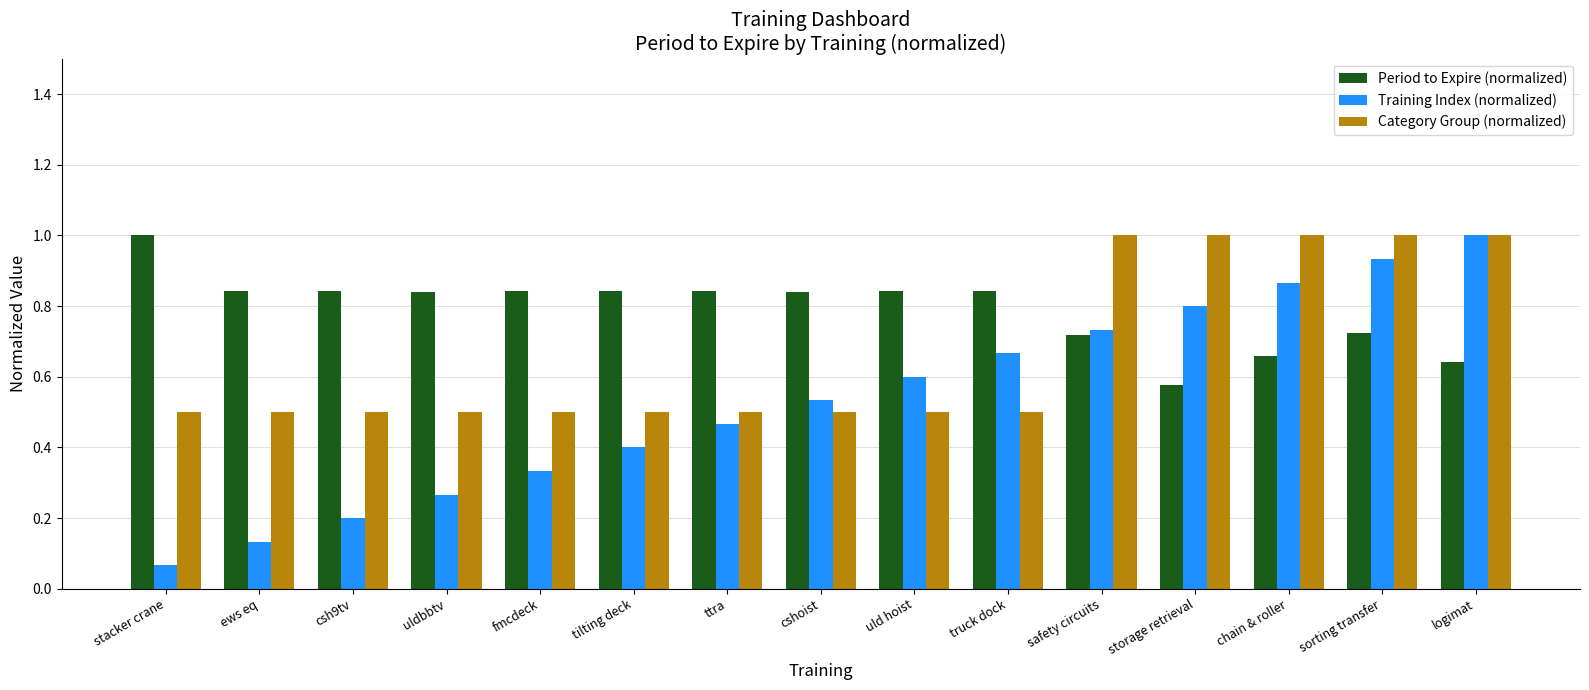

Which series has the largest range (max minus min)?

Training Index (normalized)